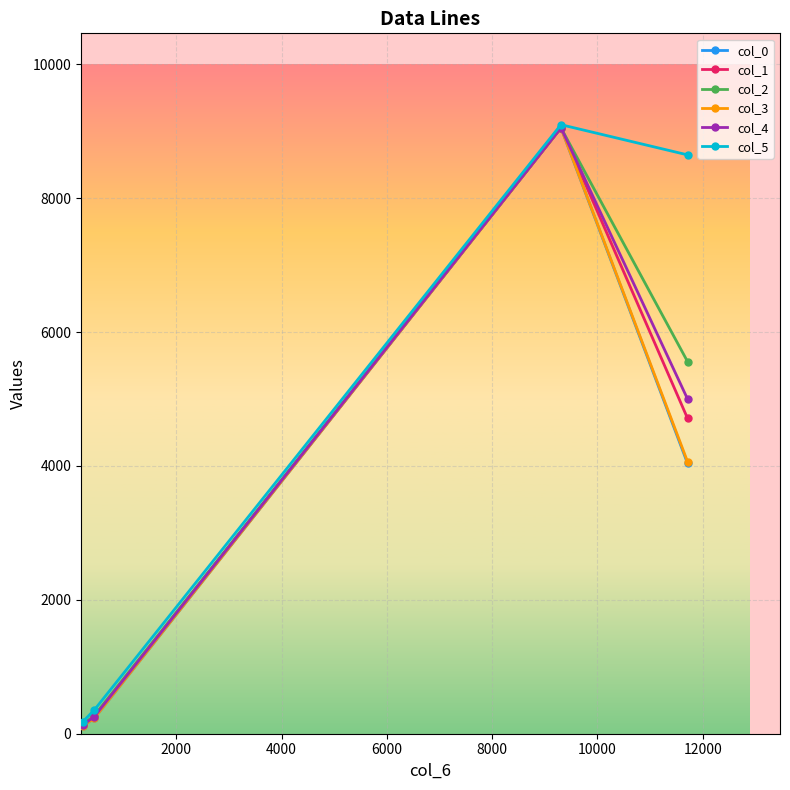

Which series has the largest total across all categories?

col_5